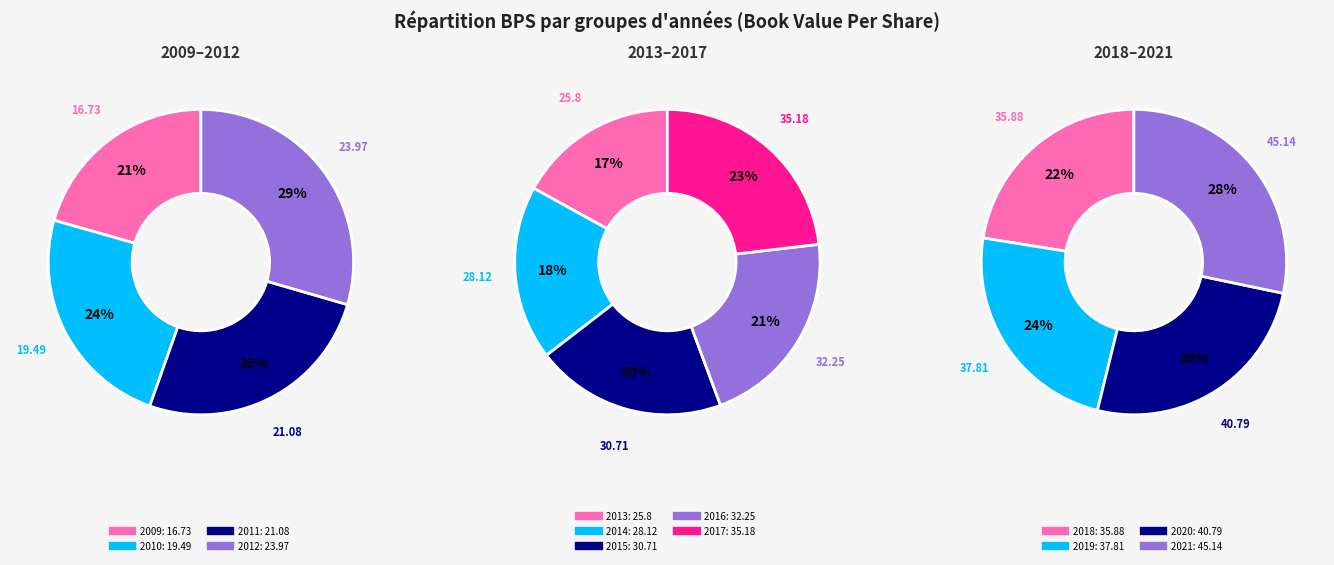

Rank the categories by value from lowest to highest.

2009, 2010, 2011, 2012, 2013, 2014, 2015, 2016, 2017, 2018, 2019, 2020, 2021